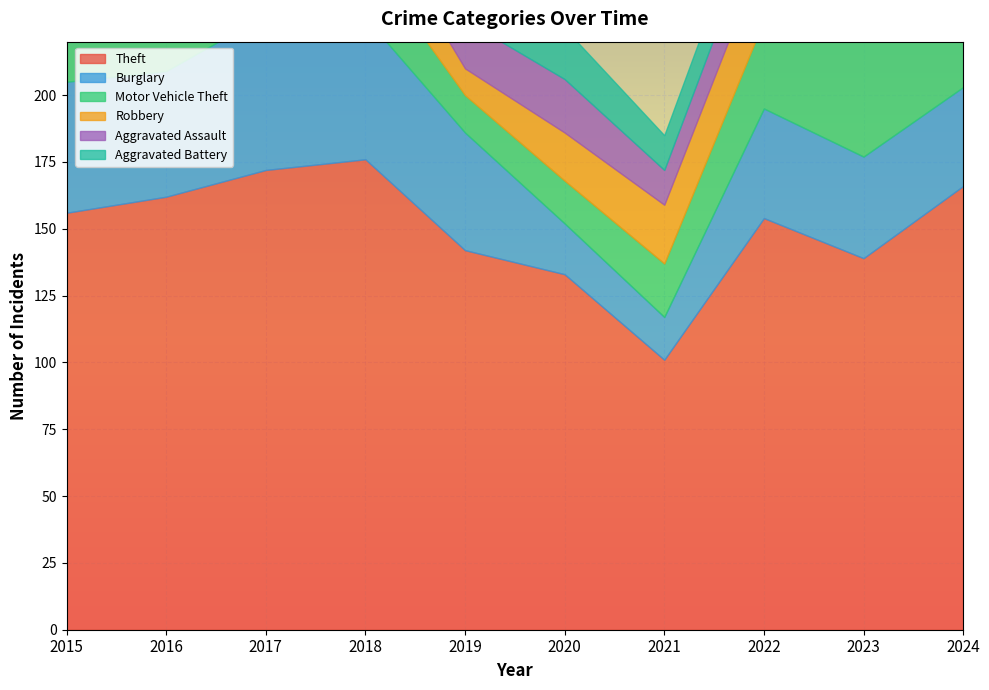

What is the minimum value shown in the chart?

10